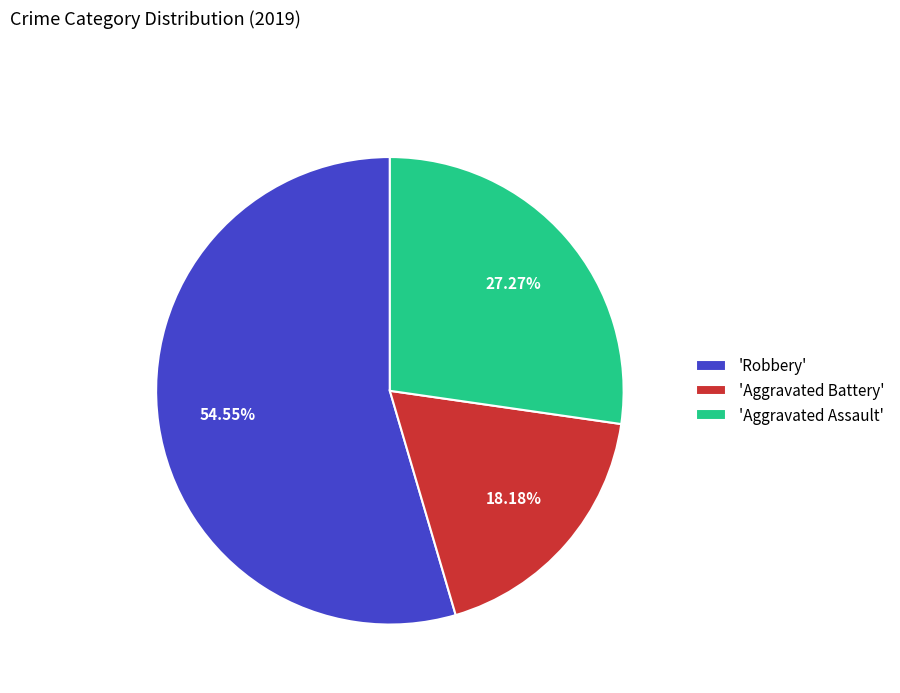

Is the sum of 'Aggravated Assault' and 'Aggravated Battery' greater than half?

No